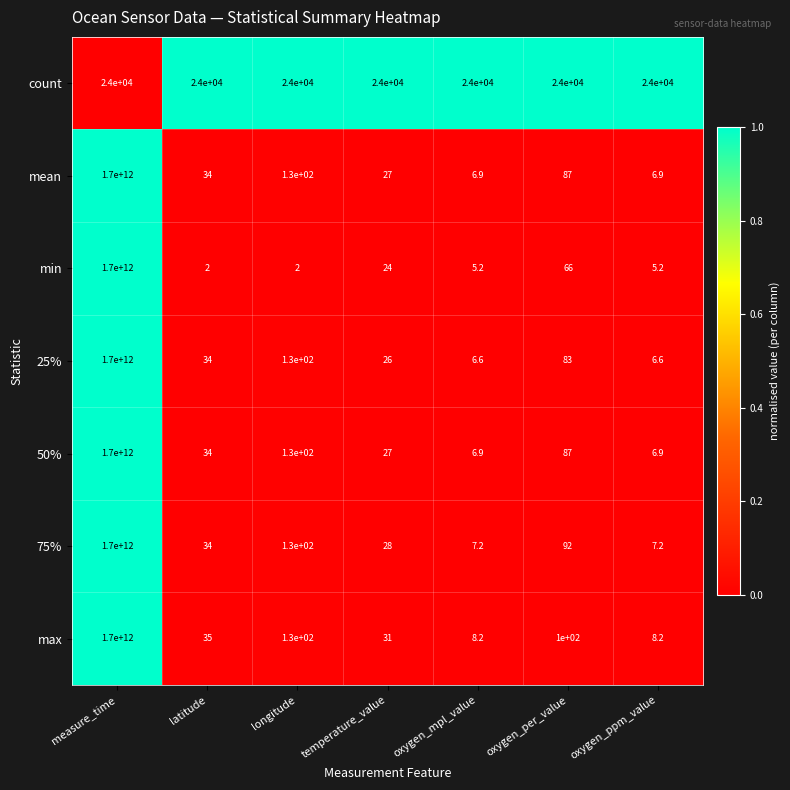

Which series has the largest range (max minus min)?

min